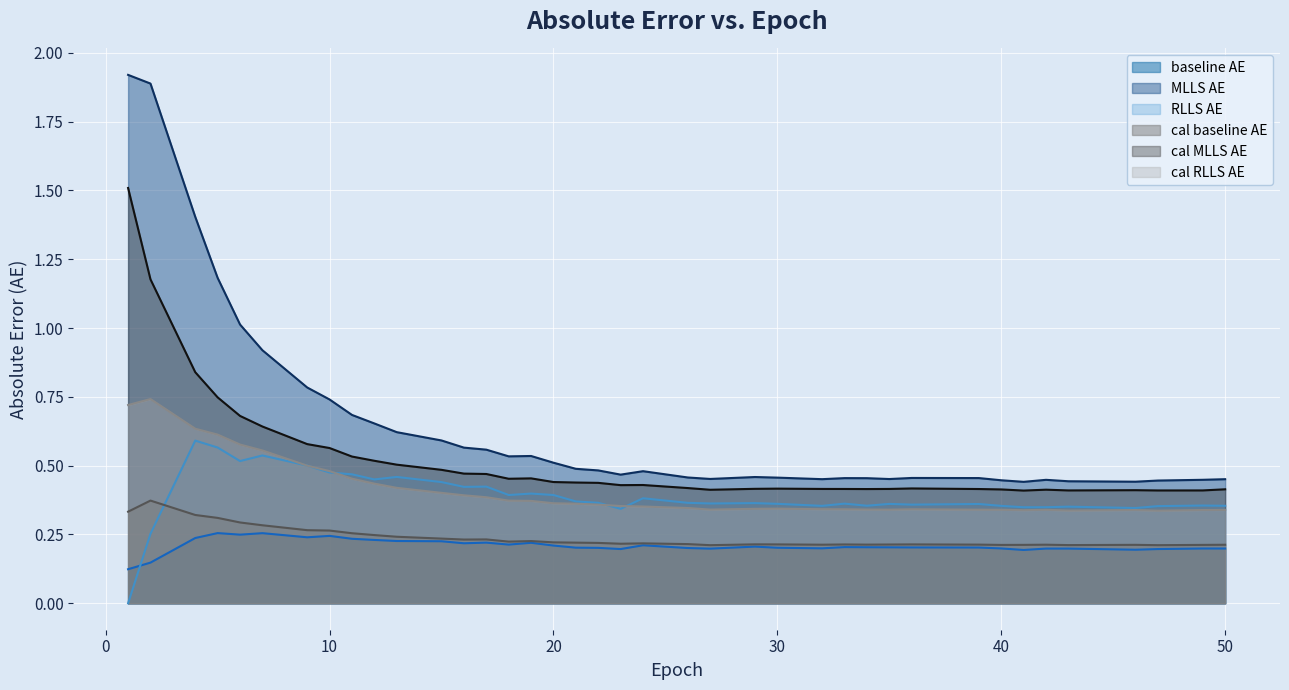

What value does the cal_RLLS_AE series have at 24?

0.4